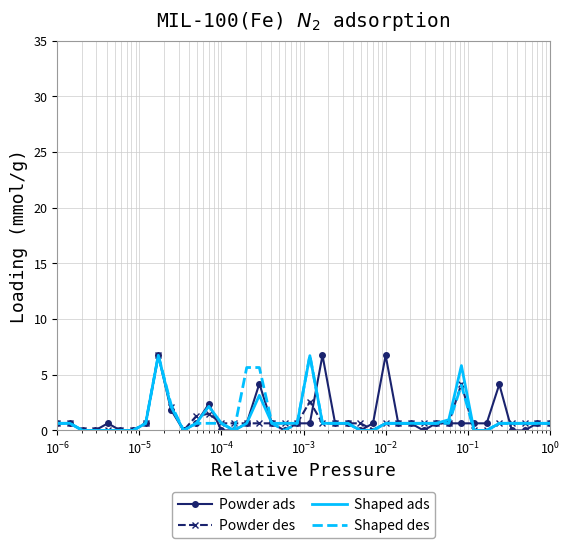

What are all the series names shown in the legend?

Powder ads, Powder des, Shaped ads, Shaped des